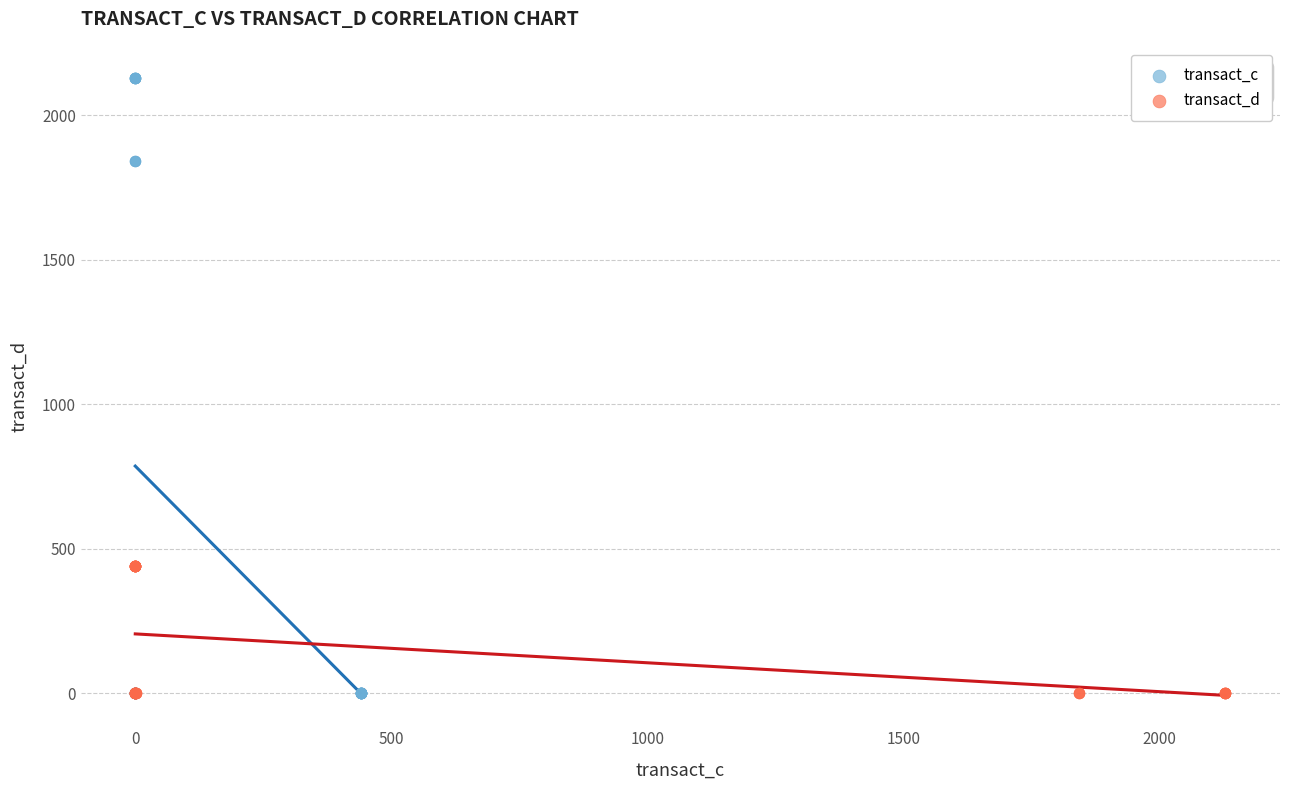

What are all the series names shown in the legend?

transact_c, transact_d